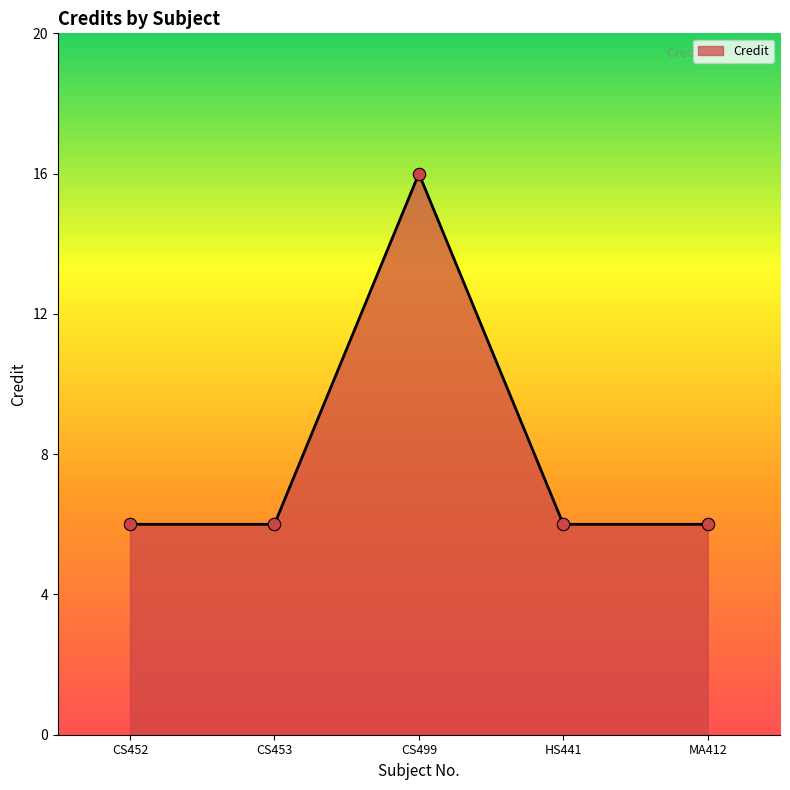

Approximately how many times larger is the value at HS441 compared to CS499?

0.4